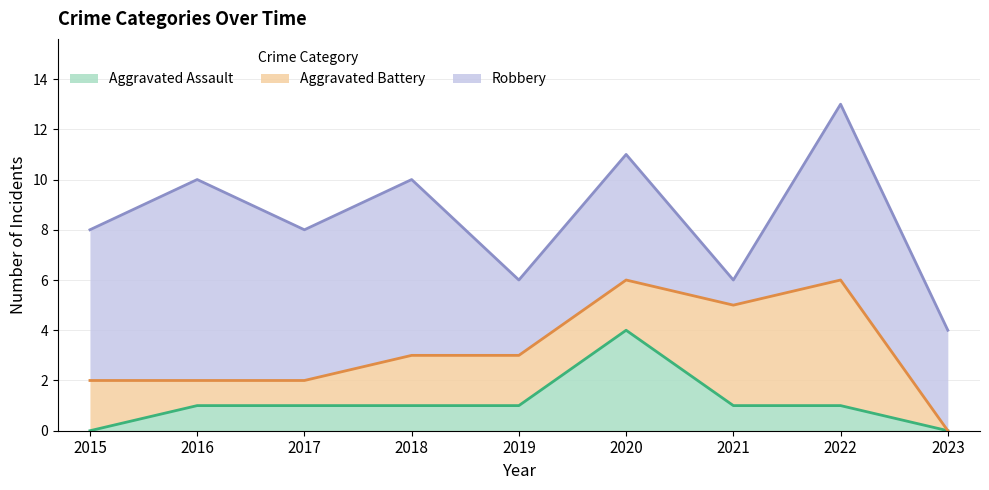

Which category has the lowest value across all series?

2015